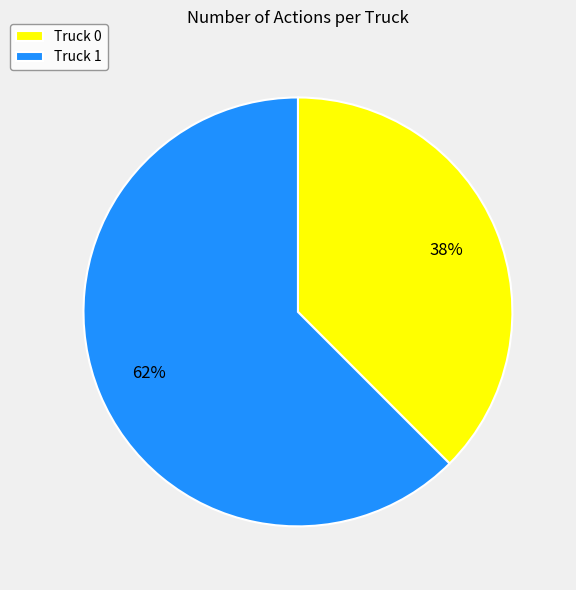

Is the sum of Truck 0 and Truck 1 greater than half?

Yes